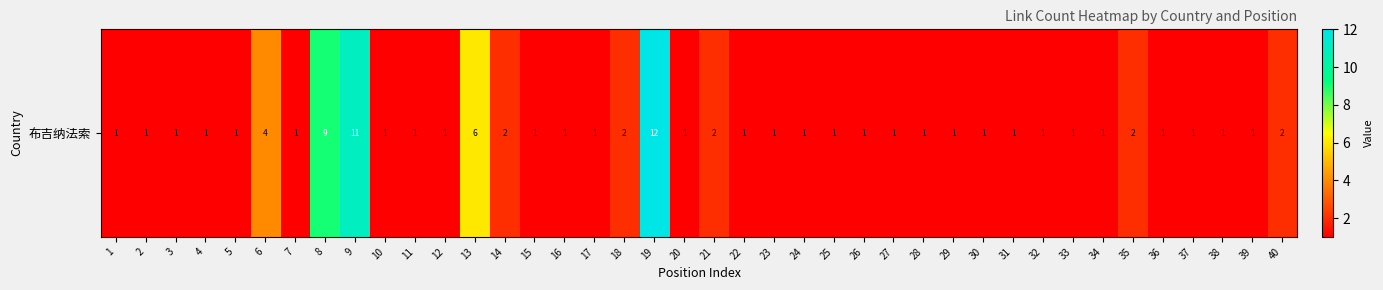

List the labels in order of value, smallest first.

1, 2, 3, 4, 5, 7, 10, 11, 12, 15, 16, 17, 20, 22, 23, 24, 25, 26, 27, 28, 29, 30, 31, 32, 33, 34, 36, 37, 38, 39, 14, 18, 21, 35, 40, 6, 13, 8, 9, 19